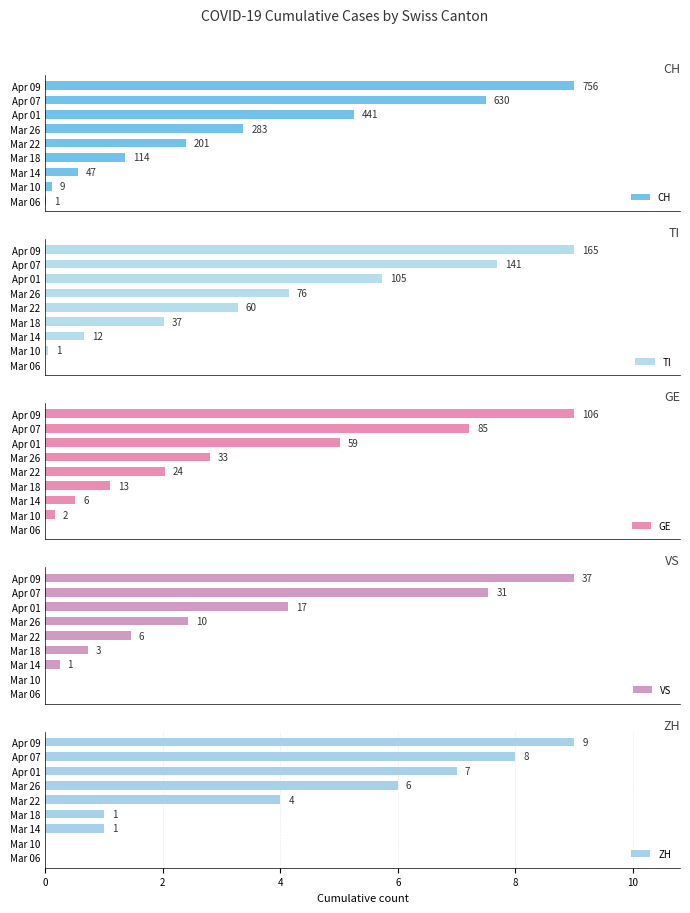

What are all the series names shown in the legend?

CH, TI, GE, VS, ZH